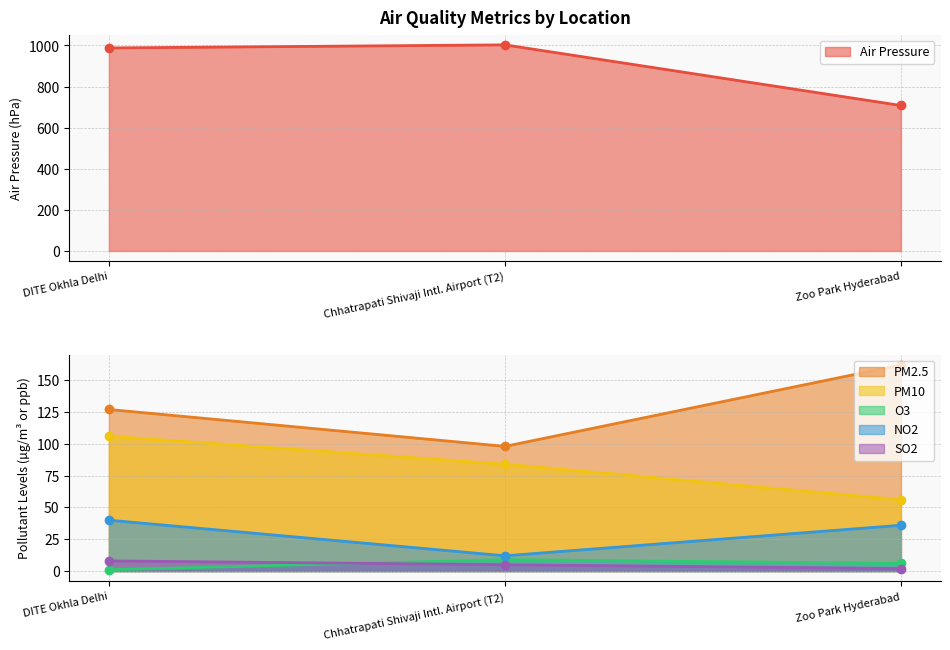

What is the label of the 1st point from the left?

DITE Okhla Delhi